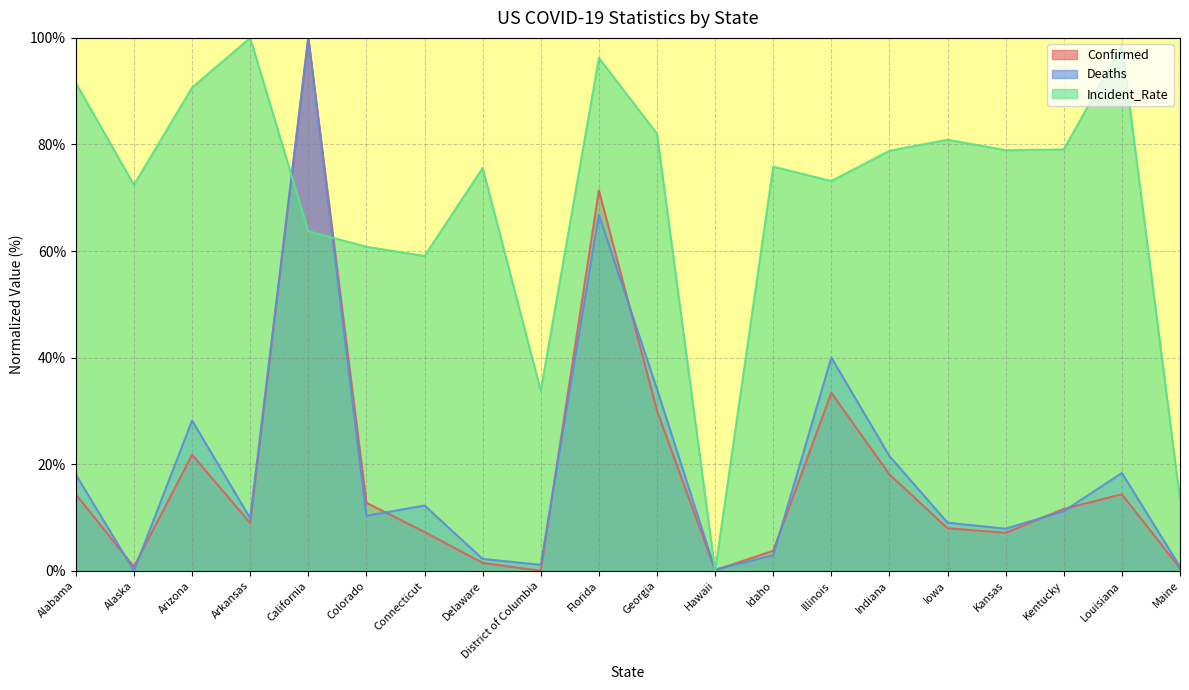

Which category has the lowest value across all series?

District of Columbia